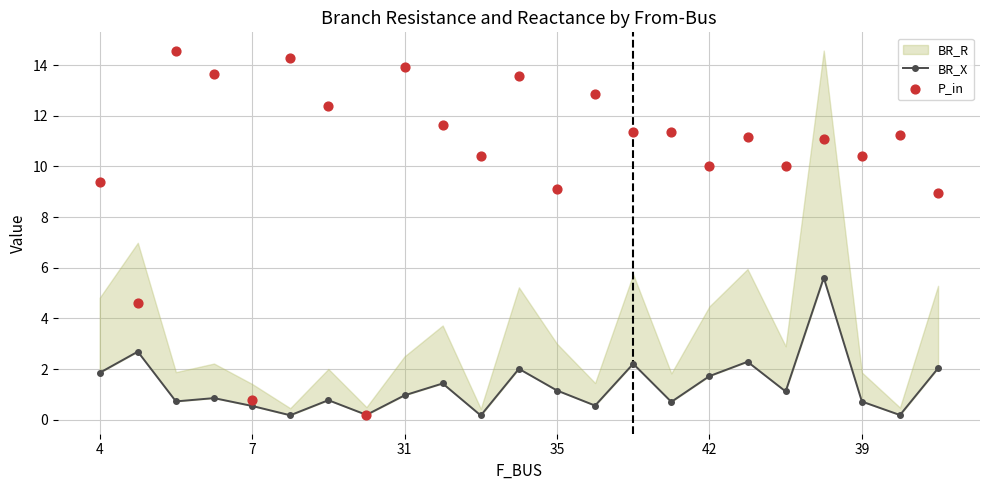

Which series has the largest total across all categories?

P_in